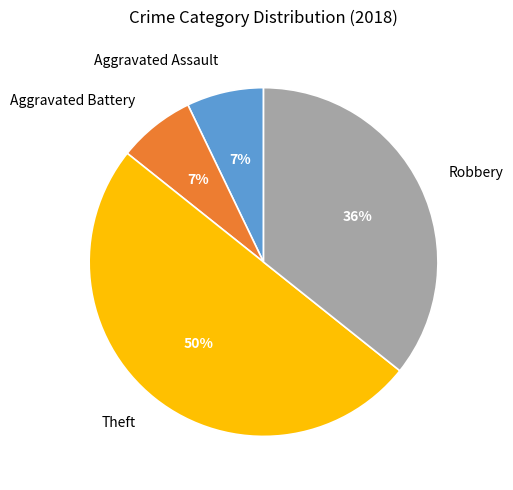

To the nearest percent, what portion does Theft represent?

50%